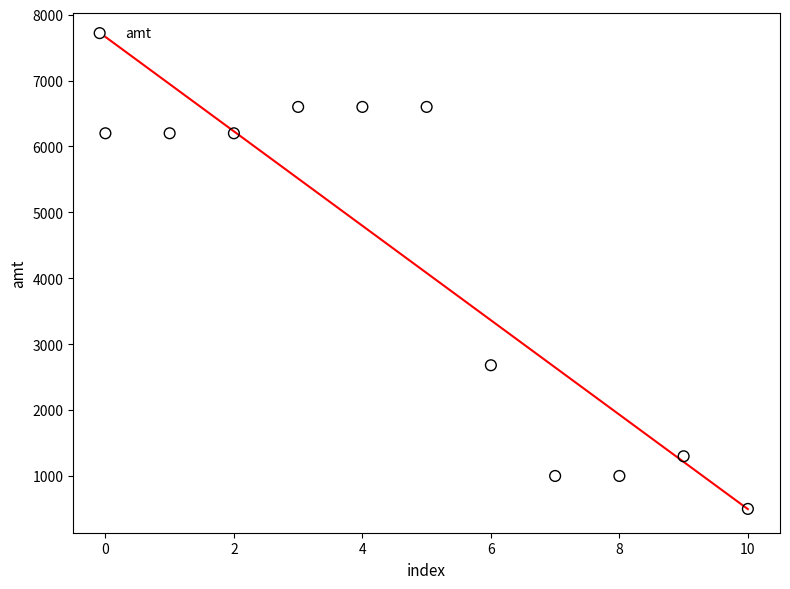

What is the average Y value?

4080